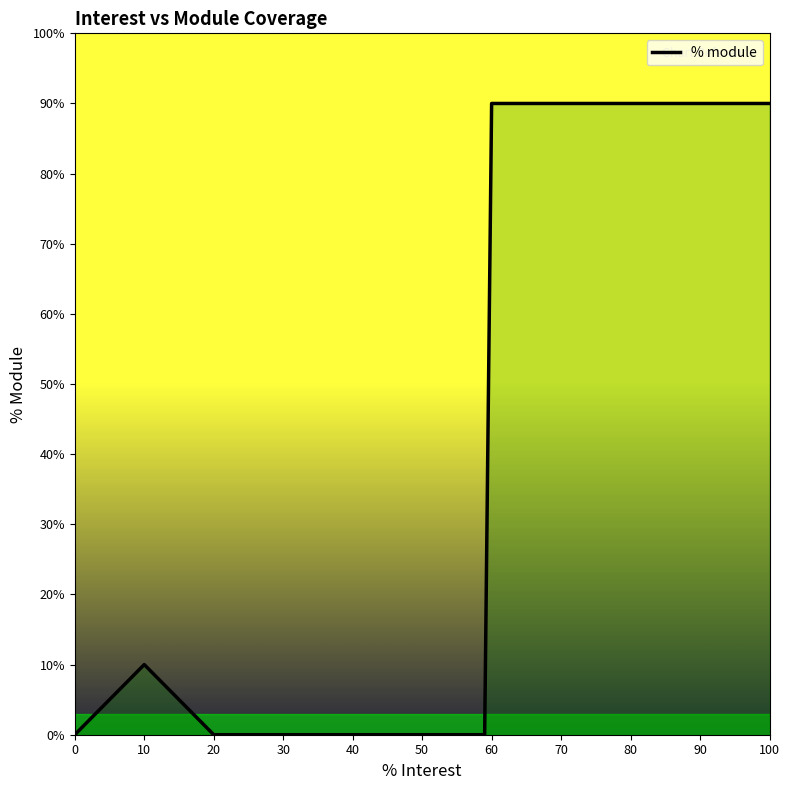

What is the greatest value displayed?

90